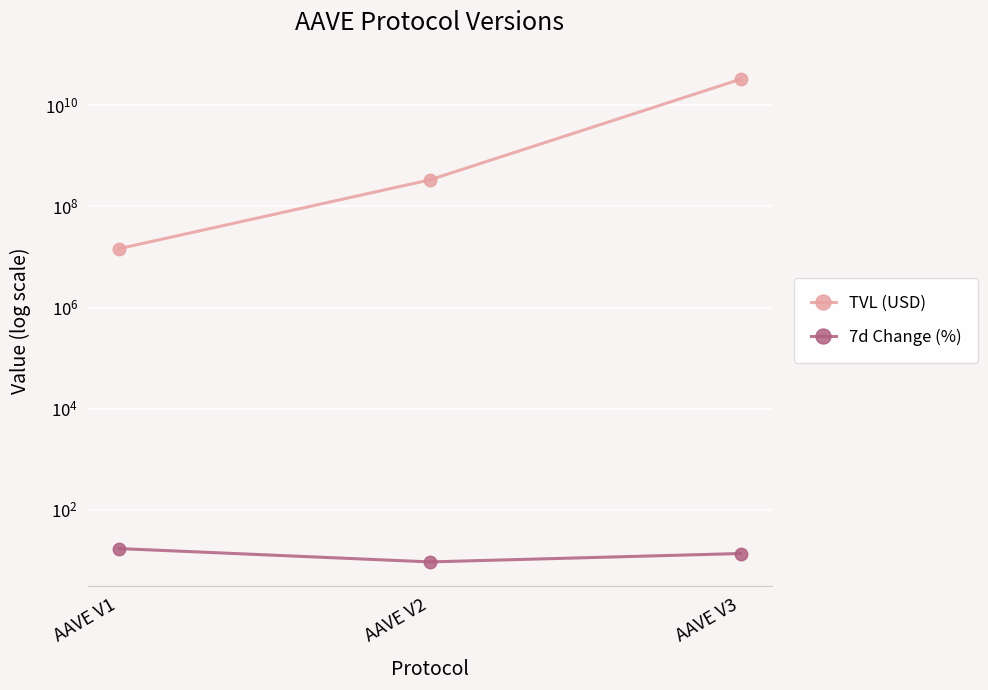

True or false: 7d Change (%) has a value of 9.2 at AAVE V2.

True